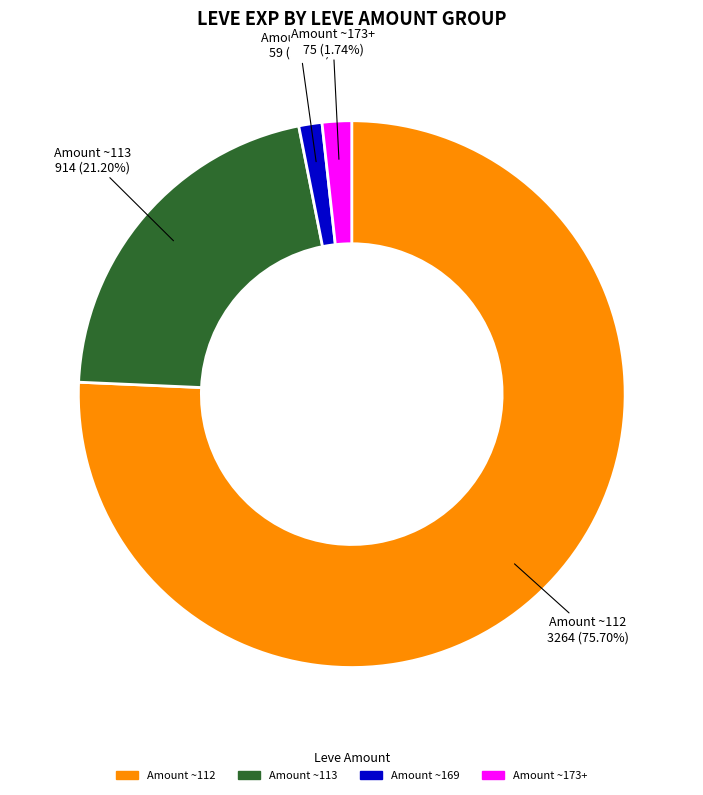

Does any single category account for the majority?

Yes